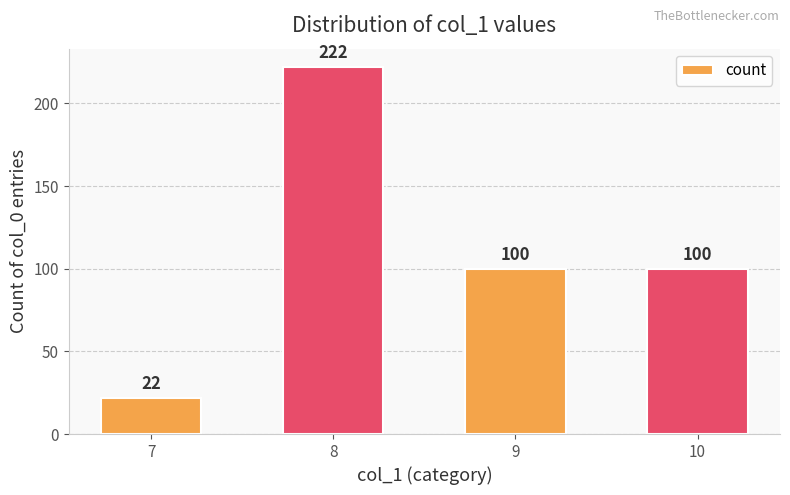

Which category has the lowest value across all series?

7